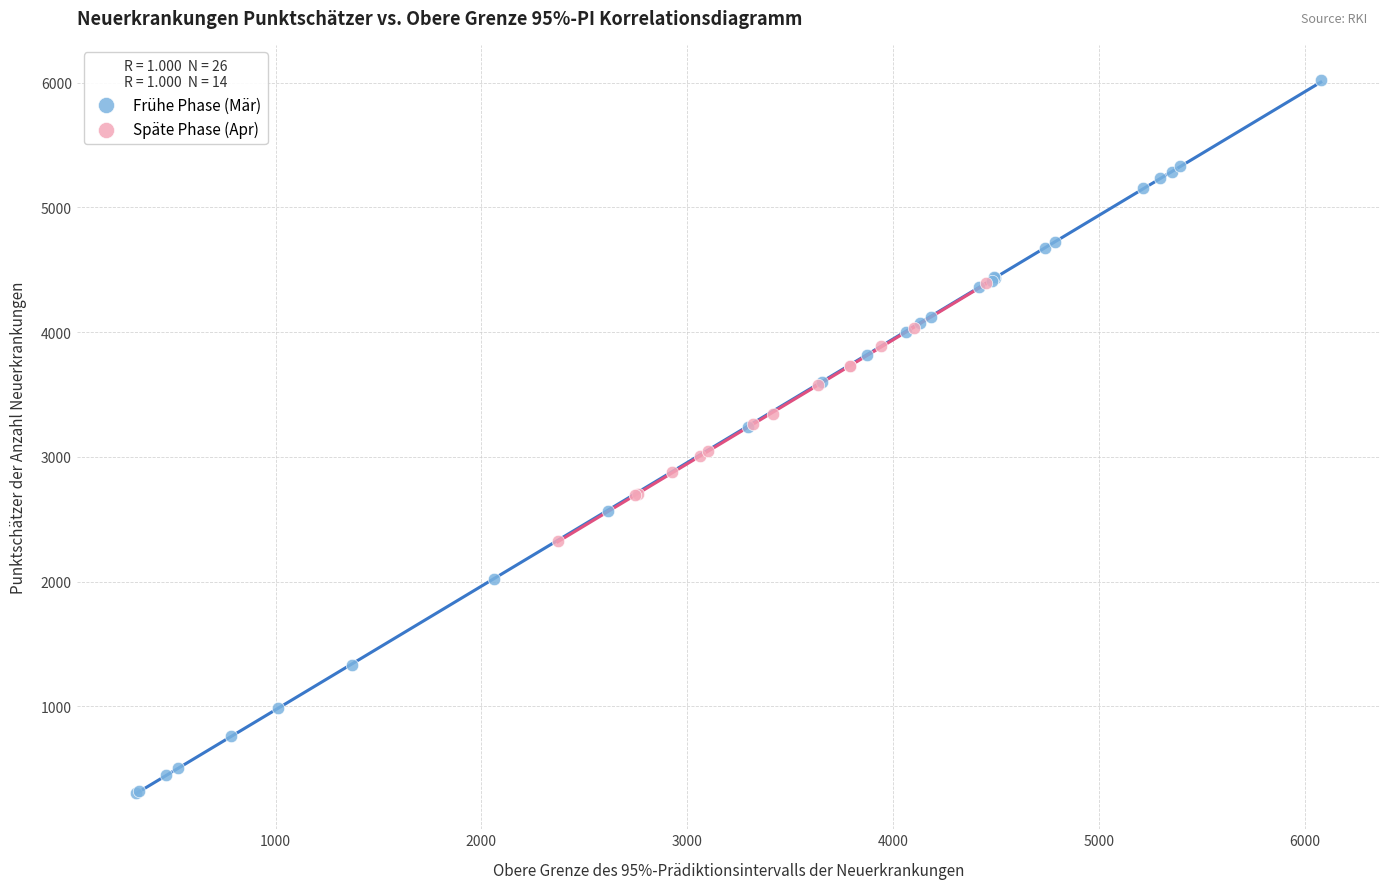

Which series reaches the maximum Y coordinate?

Frühe Phase (Mär)